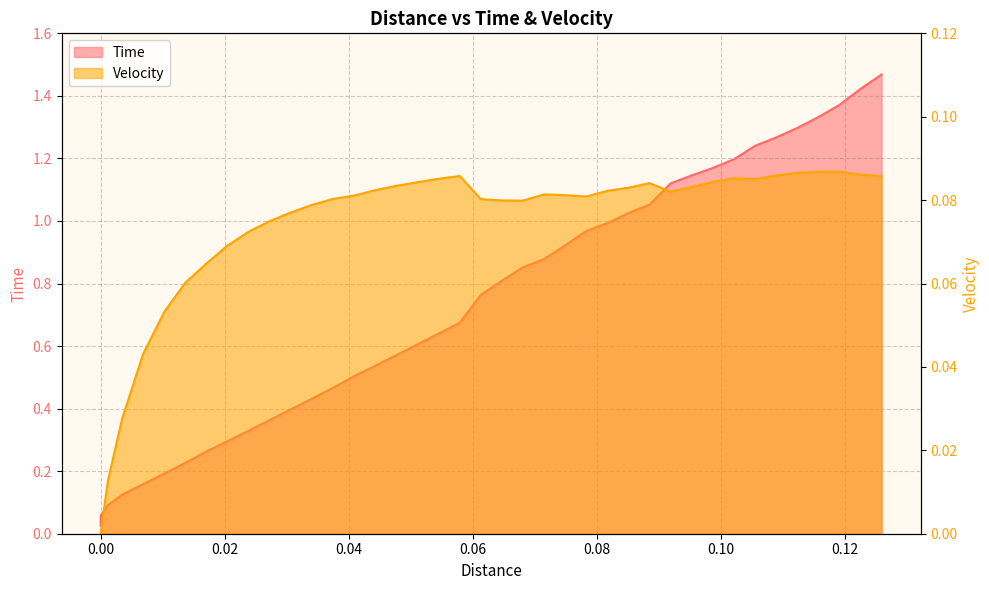

Does the chart have visible grid lines?

Yes